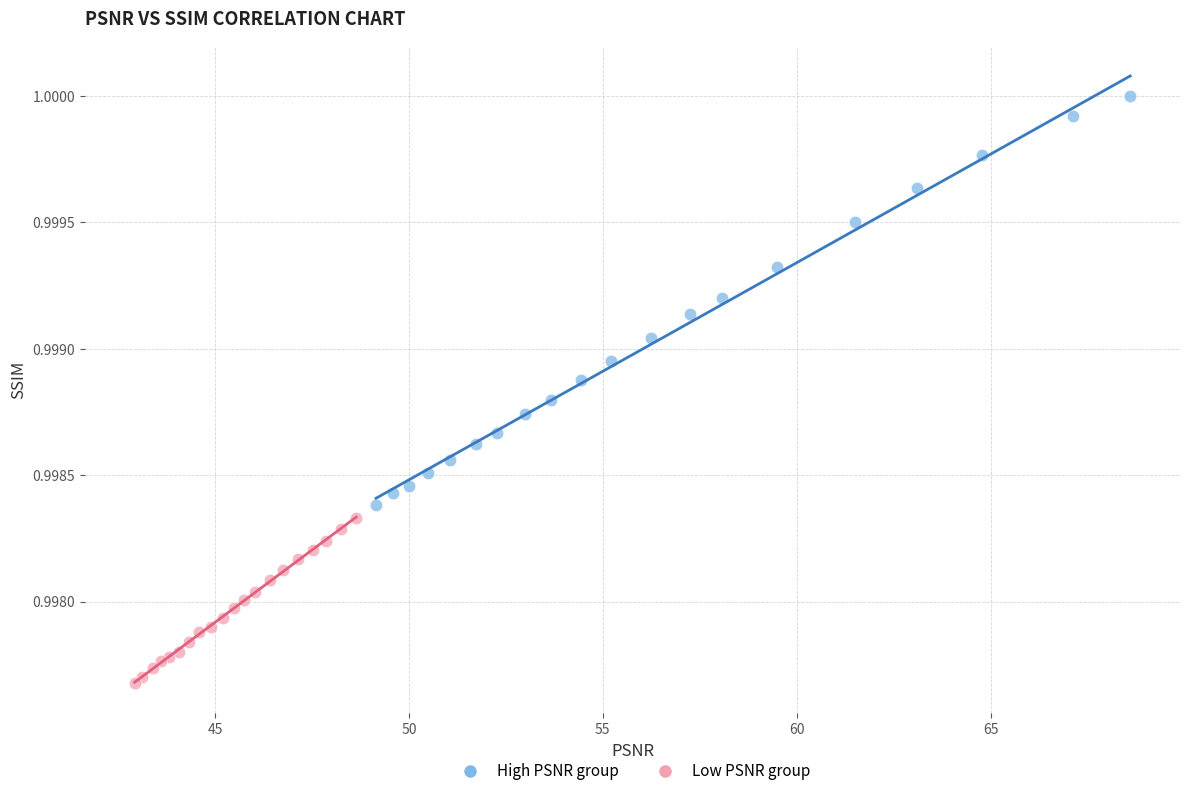

Which series reaches the minimum Y coordinate?

Low PSNR group